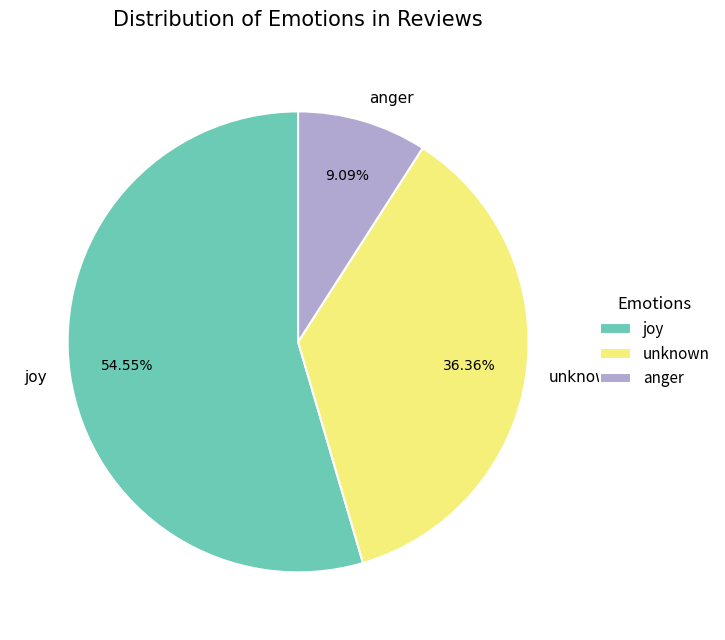

Rank the categories by value from lowest to highest.

anger, unknown, joy